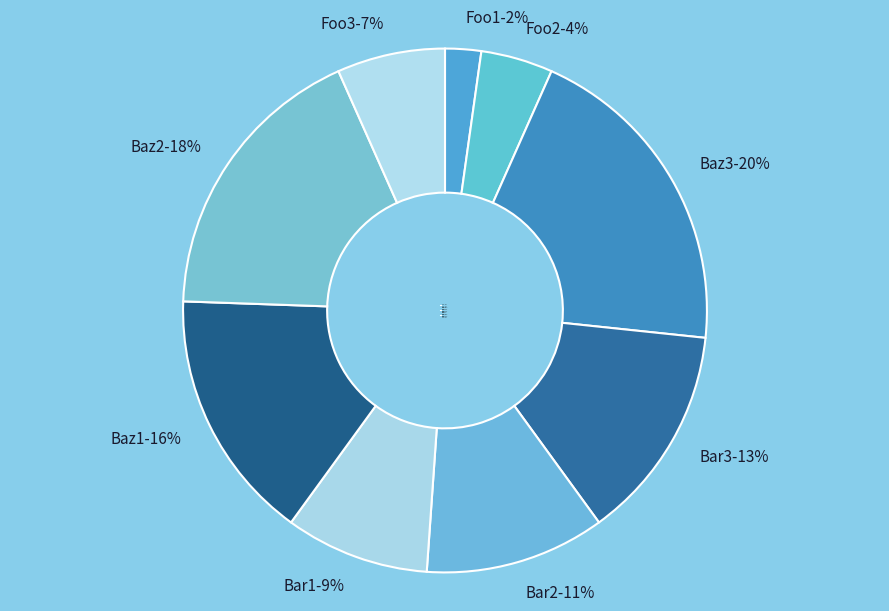

Between Baz2 and Foo1, which is larger?

Baz2